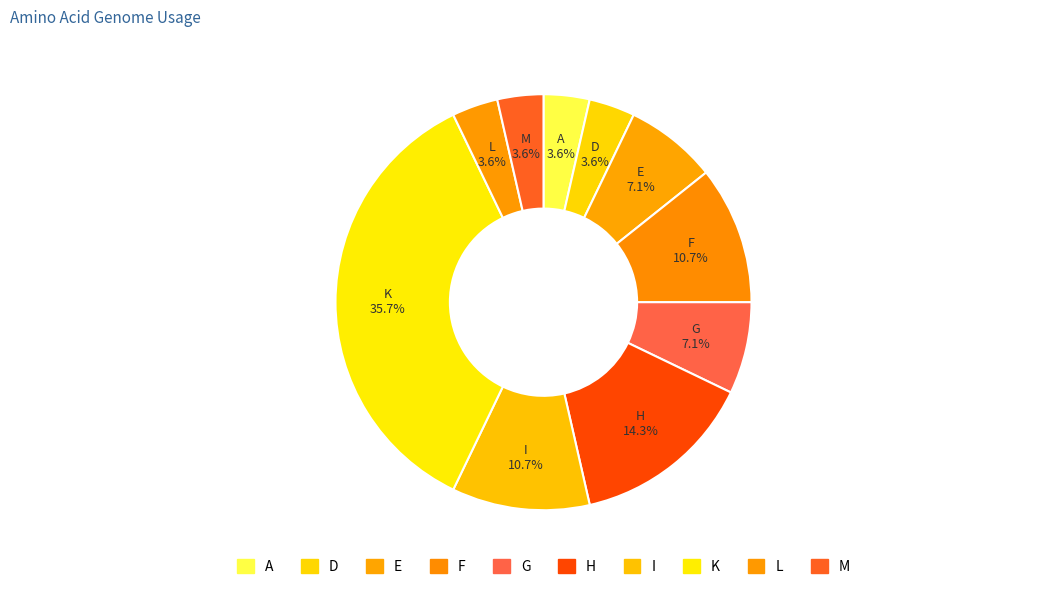

Is it true that I is 11% of the pie?

True